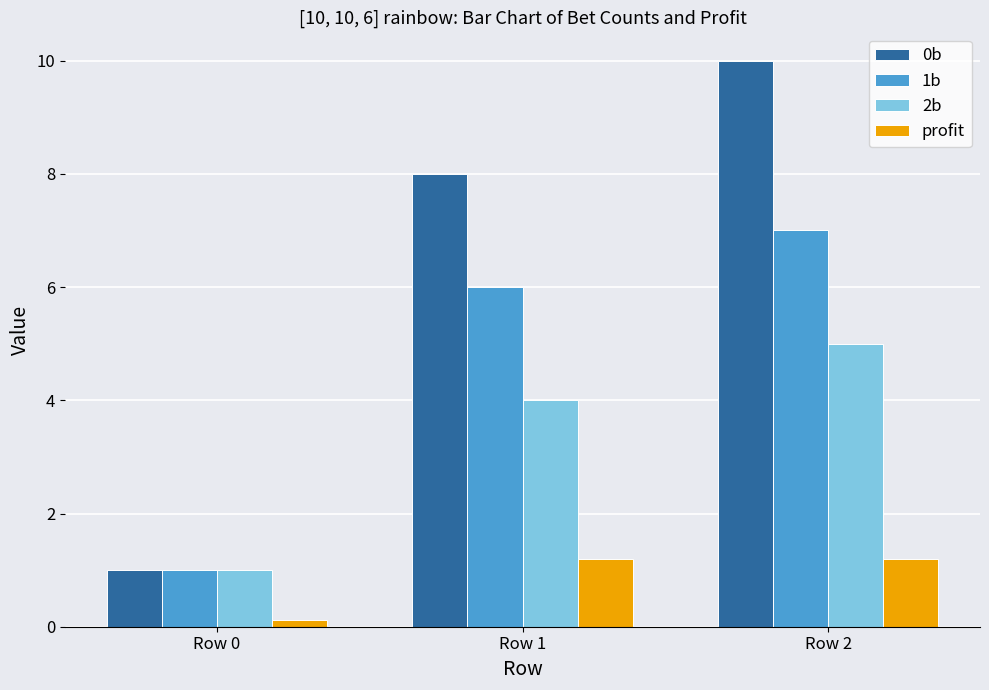

What is the value of the profit bar at the 2nd from the left?

1.2